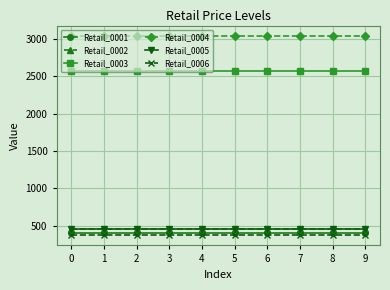

What is the sum of all Retail_0004 values?

30437.3